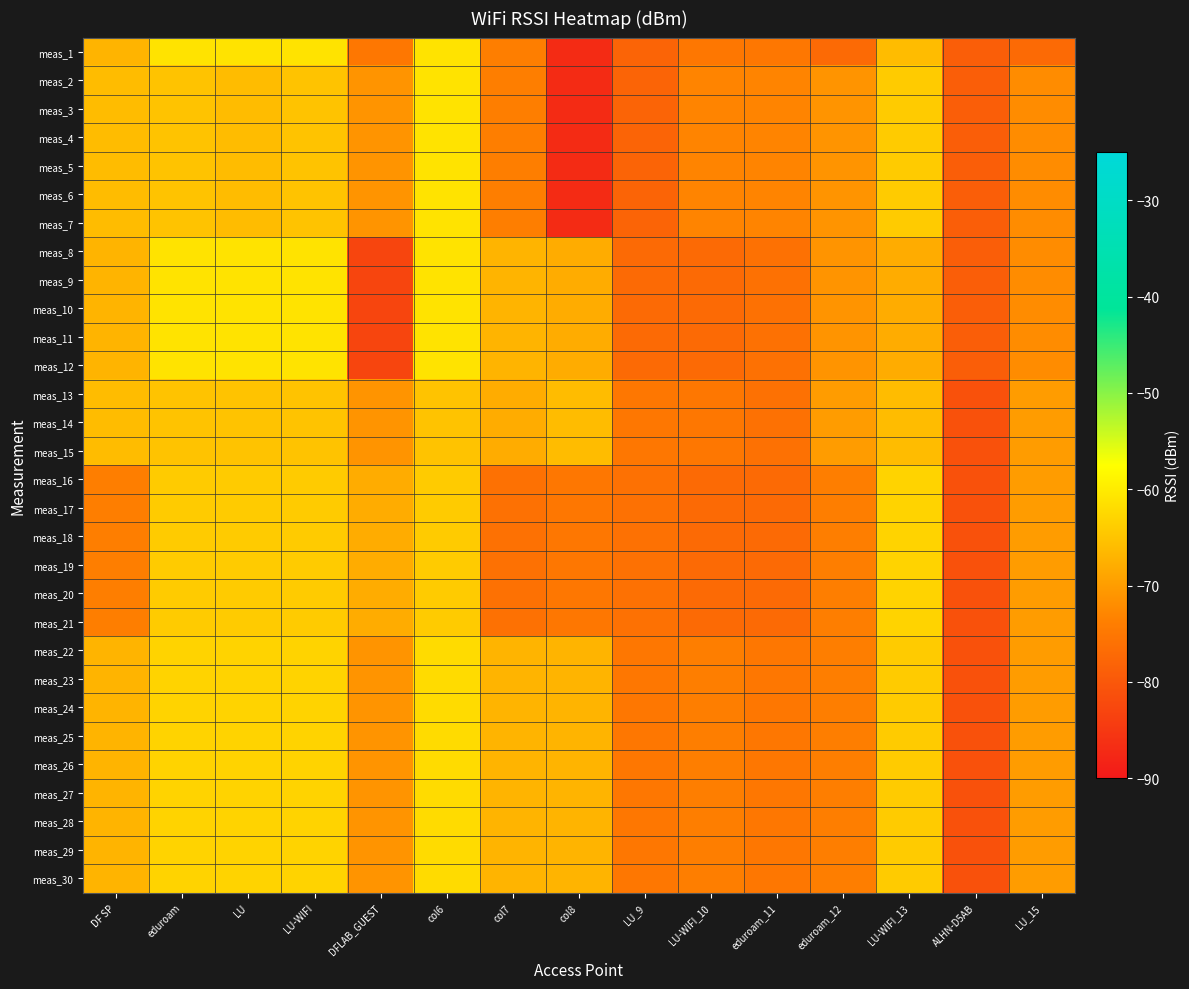

Reading right to left, transcribe all the data shown in this chart.

meas_1: LU_15=-77	ALHN-D5AB=-79	LU-WIFI_13=-66	eduroam_12=-77	eduroam_11=-75	LU-WIFI_10=-75	LU_9=-78	col8=-87	col7=-74	col6=-61	DFLAB_GUEST=-75	LU-WIFI=-61	LU=-61	eduroam=-61	DF SP=-67
meas_2: LU_15=-72	ALHN-D5AB=-79	LU-WIFI_13=-64	eduroam_12=-71	eduroam_11=-73	LU-WIFI_10=-73	LU_9=-78	col8=-87	col7=-74	col6=-61	DFLAB_GUEST=-71	LU-WIFI=-65	LU=-66	eduroam=-65	DF SP=-66
meas_3: LU_15=-72	ALHN-D5AB=-79	LU-WIFI_13=-64	eduroam_12=-71	eduroam_11=-73	LU-WIFI_10=-73	LU_9=-78	col8=-87	col7=-74	col6=-61	DFLAB_GUEST=-71	LU-WIFI=-65	LU=-66	eduroam=-65	DF SP=-66
meas_4: LU_15=-72	ALHN-D5AB=-79	LU-WIFI_13=-64	eduroam_12=-71	eduroam_11=-73	LU-WIFI_10=-73	LU_9=-78	col8=-87	col7=-74	col6=-61	DFLAB_GUEST=-71	LU-WIFI=-65	LU=-66	eduroam=-65	DF SP=-66
meas_5: LU_15=-72	ALHN-D5AB=-79	LU-WIFI_13=-64	eduroam_12=-71	eduroam_11=-73	LU-WIFI_10=-73	LU_9=-78	col8=-87	col7=-74	col6=-61	DFLAB_GUEST=-71	LU-WIFI=-65	LU=-66	eduroam=-65	DF SP=-66
meas_6: LU_15=-72	ALHN-D5AB=-79	LU-WIFI_13=-64	eduroam_12=-71	eduroam_11=-73	LU-WIFI_10=-73	LU_9=-78	col8=-87	col7=-74	col6=-61	DFLAB_GUEST=-71	LU-WIFI=-65	LU=-66	eduroam=-65	DF SP=-66
meas_7: LU_15=-72	ALHN-D5AB=-79	LU-WIFI_13=-64	eduroam_12=-71	eduroam_11=-73	LU-WIFI_10=-73	LU_9=-78	col8=-87	col7=-74	col6=-61	DFLAB_GUEST=-71	LU-WIFI=-65	LU=-66	eduroam=-65	DF SP=-66
meas_8: LU_15=-72	ALHN-D5AB=-79	LU-WIFI_13=-68	eduroam_12=-71	eduroam_11=-76	LU-WIFI_10=-77	LU_9=-77	col8=-68	col7=-67	col6=-61	DFLAB_GUEST=-83	LU-WIFI=-61	LU=-61	eduroam=-61	DF SP=-67
meas_9: LU_15=-72	ALHN-D5AB=-79	LU-WIFI_13=-68	eduroam_12=-71	eduroam_11=-76	LU-WIFI_10=-77	LU_9=-77	col8=-68	col7=-67	col6=-61	DFLAB_GUEST=-83	LU-WIFI=-61	LU=-61	eduroam=-61	DF SP=-67
meas_10: LU_15=-72	ALHN-D5AB=-79	LU-WIFI_13=-68	eduroam_12=-71	eduroam_11=-76	LU-WIFI_10=-77	LU_9=-77	col8=-68	col7=-67	col6=-61	DFLAB_GUEST=-83	LU-WIFI=-61	LU=-61	eduroam=-61	DF SP=-67
meas_11: LU_15=-72	ALHN-D5AB=-79	LU-WIFI_13=-68	eduroam_12=-71	eduroam_11=-76	LU-WIFI_10=-77	LU_9=-77	col8=-68	col7=-67	col6=-61	DFLAB_GUEST=-83	LU-WIFI=-61	LU=-61	eduroam=-61	DF SP=-67
meas_12: LU_15=-72	ALHN-D5AB=-79	LU-WIFI_13=-68	eduroam_12=-71	eduroam_11=-76	LU-WIFI_10=-77	LU_9=-77	col8=-68	col7=-67	col6=-61	DFLAB_GUEST=-83	LU-WIFI=-61	LU=-61	eduroam=-61	DF SP=-67
meas_13: LU_15=-70	ALHN-D5AB=-81	LU-WIFI_13=-66	eduroam_12=-70	eduroam_11=-76	LU-WIFI_10=-75	LU_9=-75	col8=-66	col7=-68	col6=-65	DFLAB_GUEST=-71	LU-WIFI=-65	LU=-65	eduroam=-65	DF SP=-66
meas_14: LU_15=-70	ALHN-D5AB=-81	LU-WIFI_13=-66	eduroam_12=-70	eduroam_11=-76	LU-WIFI_10=-75	LU_9=-75	col8=-66	col7=-68	col6=-65	DFLAB_GUEST=-71	LU-WIFI=-65	LU=-65	eduroam=-65	DF SP=-66
meas_15: LU_15=-70	ALHN-D5AB=-81	LU-WIFI_13=-66	eduroam_12=-70	eduroam_11=-76	LU-WIFI_10=-75	LU_9=-75	col8=-66	col7=-68	col6=-65	DFLAB_GUEST=-71	LU-WIFI=-65	LU=-65	eduroam=-65	DF SP=-66
meas_16: LU_15=-70	ALHN-D5AB=-81	LU-WIFI_13=-63	eduroam_12=-74	eduroam_11=-77	LU-WIFI_10=-77	LU_9=-76	col8=-75	col7=-76	col6=-64	DFLAB_GUEST=-68	LU-WIFI=-64	LU=-64	eduroam=-64	DF SP=-74
meas_17: LU_15=-70	ALHN-D5AB=-81	LU-WIFI_13=-63	eduroam_12=-74	eduroam_11=-77	LU-WIFI_10=-77	LU_9=-76	col8=-75	col7=-76	col6=-64	DFLAB_GUEST=-68	LU-WIFI=-64	LU=-64	eduroam=-64	DF SP=-74
meas_18: LU_15=-70	ALHN-D5AB=-81	LU-WIFI_13=-63	eduroam_12=-74	eduroam_11=-77	LU-WIFI_10=-77	LU_9=-76	col8=-75	col7=-76	col6=-64	DFLAB_GUEST=-68	LU-WIFI=-64	LU=-64	eduroam=-64	DF SP=-74
meas_19: LU_15=-70	ALHN-D5AB=-81	LU-WIFI_13=-63	eduroam_12=-74	eduroam_11=-77	LU-WIFI_10=-77	LU_9=-76	col8=-75	col7=-76	col6=-64	DFLAB_GUEST=-68	LU-WIFI=-64	LU=-64	eduroam=-64	DF SP=-74
meas_20: LU_15=-70	ALHN-D5AB=-81	LU-WIFI_13=-63	eduroam_12=-74	eduroam_11=-77	LU-WIFI_10=-77	LU_9=-76	col8=-75	col7=-76	col6=-64	DFLAB_GUEST=-68	LU-WIFI=-64	LU=-64	eduroam=-64	DF SP=-74
meas_21: LU_15=-70	ALHN-D5AB=-81	LU-WIFI_13=-63	eduroam_12=-74	eduroam_11=-77	LU-WIFI_10=-77	LU_9=-76	col8=-75	col7=-76	col6=-64	DFLAB_GUEST=-68	LU-WIFI=-64	LU=-64	eduroam=-64	DF SP=-74
meas_22: LU_15=-70	ALHN-D5AB=-81	LU-WIFI_13=-64	eduroam_12=-74	eduroam_11=-75	LU-WIFI_10=-74	LU_9=-75	col8=-67	col7=-67	col6=-62	DFLAB_GUEST=-71	LU-WIFI=-63	LU=-63	eduroam=-63	DF SP=-67
meas_23: LU_15=-70	ALHN-D5AB=-81	LU-WIFI_13=-64	eduroam_12=-74	eduroam_11=-75	LU-WIFI_10=-74	LU_9=-75	col8=-67	col7=-67	col6=-62	DFLAB_GUEST=-71	LU-WIFI=-63	LU=-63	eduroam=-63	DF SP=-67
meas_24: LU_15=-70	ALHN-D5AB=-81	LU-WIFI_13=-64	eduroam_12=-74	eduroam_11=-75	LU-WIFI_10=-74	LU_9=-75	col8=-67	col7=-67	col6=-62	DFLAB_GUEST=-71	LU-WIFI=-63	LU=-63	eduroam=-63	DF SP=-67
meas_25: LU_15=-70	ALHN-D5AB=-81	LU-WIFI_13=-64	eduroam_12=-74	eduroam_11=-75	LU-WIFI_10=-74	LU_9=-75	col8=-67	col7=-67	col6=-62	DFLAB_GUEST=-71	LU-WIFI=-63	LU=-63	eduroam=-63	DF SP=-67
meas_26: LU_15=-70	ALHN-D5AB=-81	LU-WIFI_13=-64	eduroam_12=-74	eduroam_11=-75	LU-WIFI_10=-74	LU_9=-75	col8=-67	col7=-67	col6=-62	DFLAB_GUEST=-71	LU-WIFI=-63	LU=-63	eduroam=-63	DF SP=-67
meas_27: LU_15=-70	ALHN-D5AB=-81	LU-WIFI_13=-64	eduroam_12=-74	eduroam_11=-75	LU-WIFI_10=-74	LU_9=-75	col8=-67	col7=-67	col6=-62	DFLAB_GUEST=-71	LU-WIFI=-63	LU=-63	eduroam=-63	DF SP=-67
meas_28: LU_15=-70	ALHN-D5AB=-81	LU-WIFI_13=-64	eduroam_12=-74	eduroam_11=-75	LU-WIFI_10=-74	LU_9=-75	col8=-67	col7=-67	col6=-62	DFLAB_GUEST=-71	LU-WIFI=-63	LU=-63	eduroam=-63	DF SP=-67
meas_29: LU_15=-70	ALHN-D5AB=-81	LU-WIFI_13=-64	eduroam_12=-74	eduroam_11=-75	LU-WIFI_10=-74	LU_9=-75	col8=-67	col7=-67	col6=-62	DFLAB_GUEST=-71	LU-WIFI=-63	LU=-63	eduroam=-63	DF SP=-67
meas_30: LU_15=-70	ALHN-D5AB=-81	LU-WIFI_13=-64	eduroam_12=-74	eduroam_11=-75	LU-WIFI_10=-74	LU_9=-75	col8=-67	col7=-67	col6=-62	DFLAB_GUEST=-71	LU-WIFI=-63	LU=-63	eduroam=-63	DF SP=-67